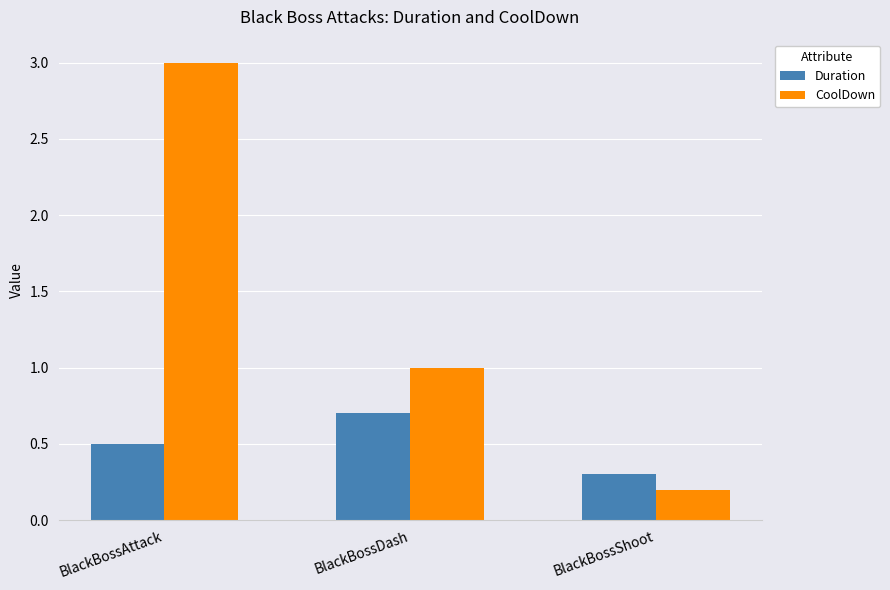

Reading left to right, extract all data points from this chart.

Duration: 0.5	0.7	0.3
CoolDown: 3.0	1.0	0.2